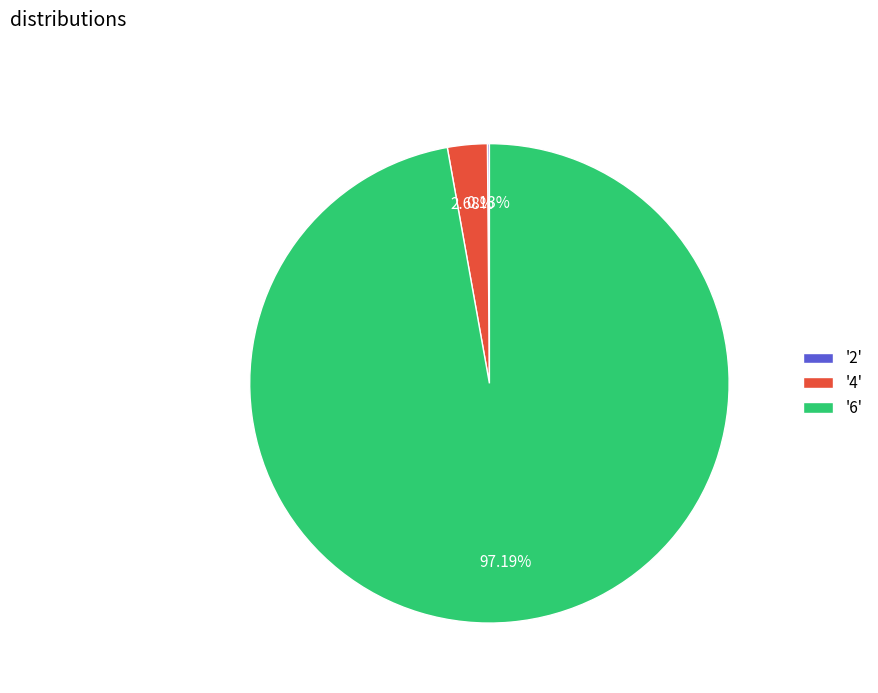

Is the sum of '4' and '6' greater than half?

Yes